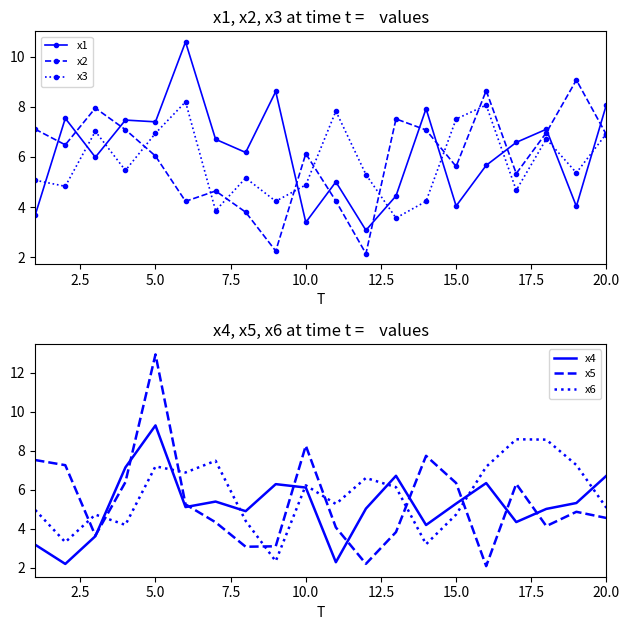

True or false: x4 and x3 intersect in this chart.

True